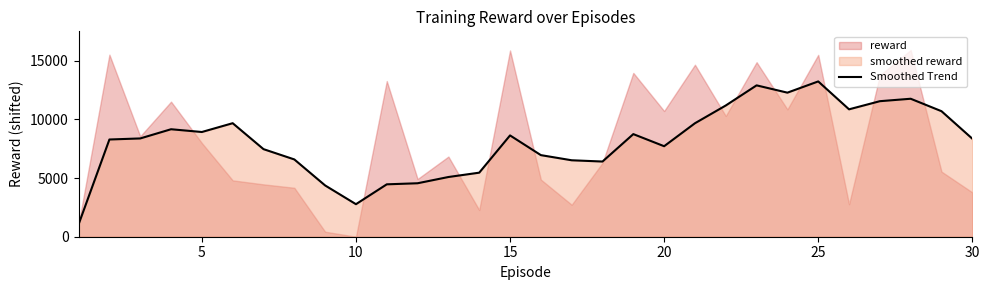

How many lines are shown in the chart?

1